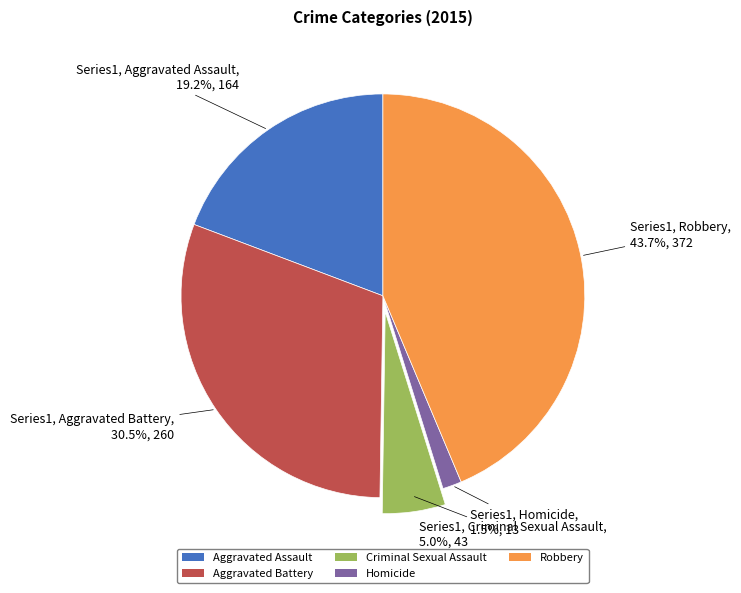

Approximately how many times larger is the value at Homicide compared to Aggravated Assault?

0.1